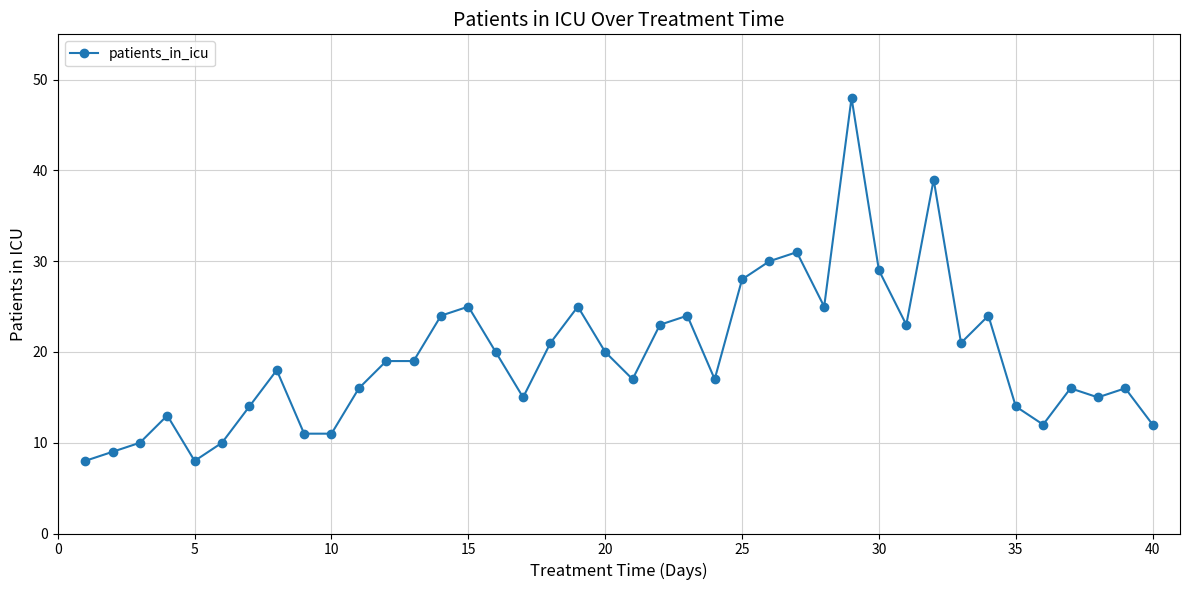

What is the maximum value shown in the chart?

48